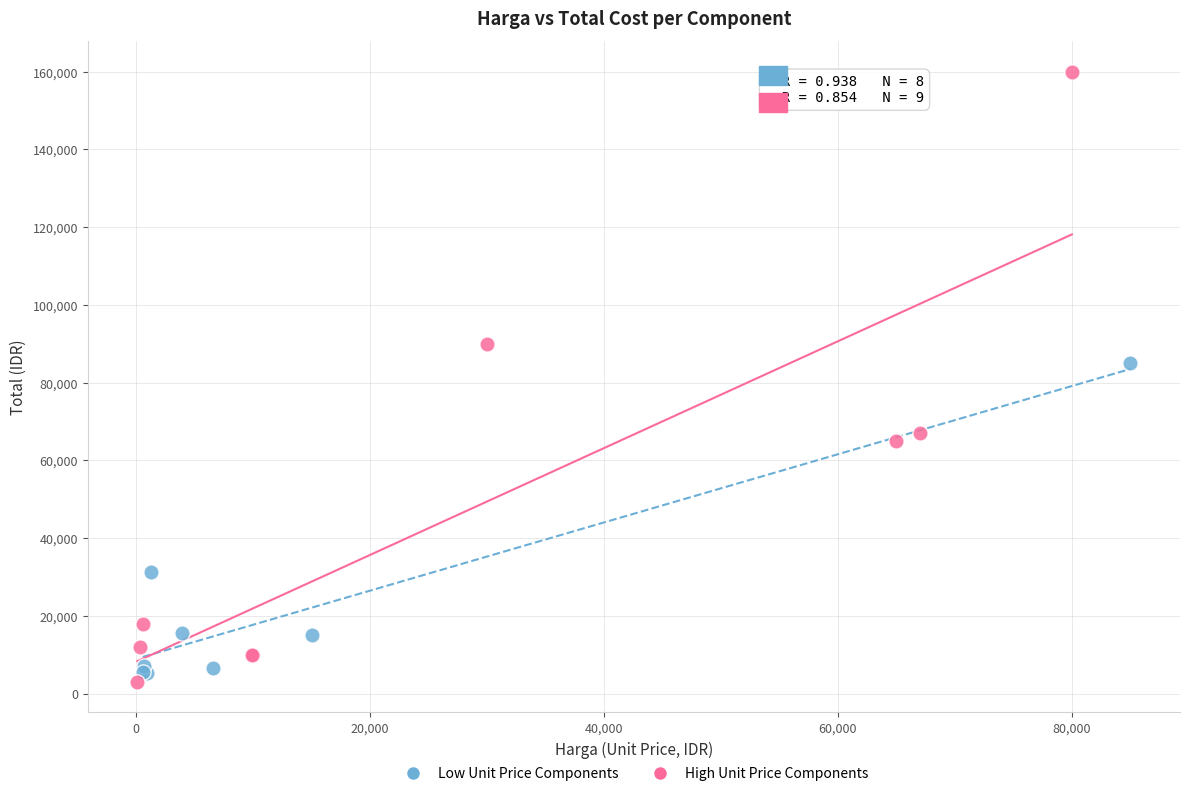

What are all the series names shown in the legend?

Low Unit Price Components, High Unit Price Components